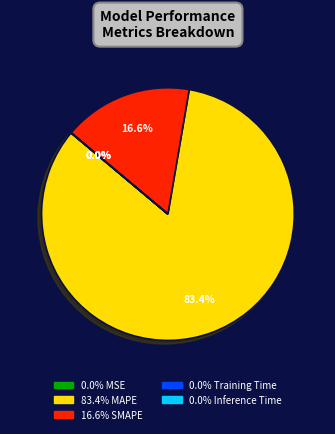

Does any single category account for the majority?

Yes